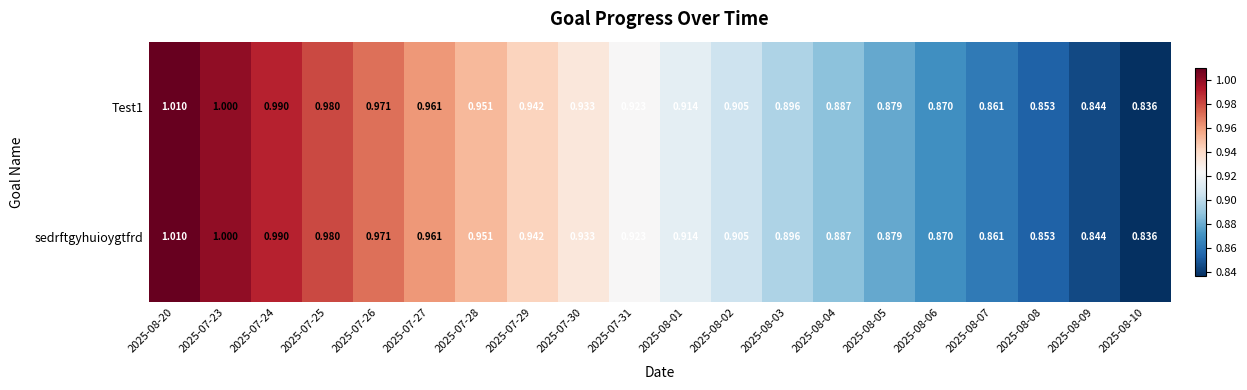

Is the value of Test1 at 2025-07-23 greater than the value of sedrftgyhuioygtfrd at 2025-08-07?

Yes